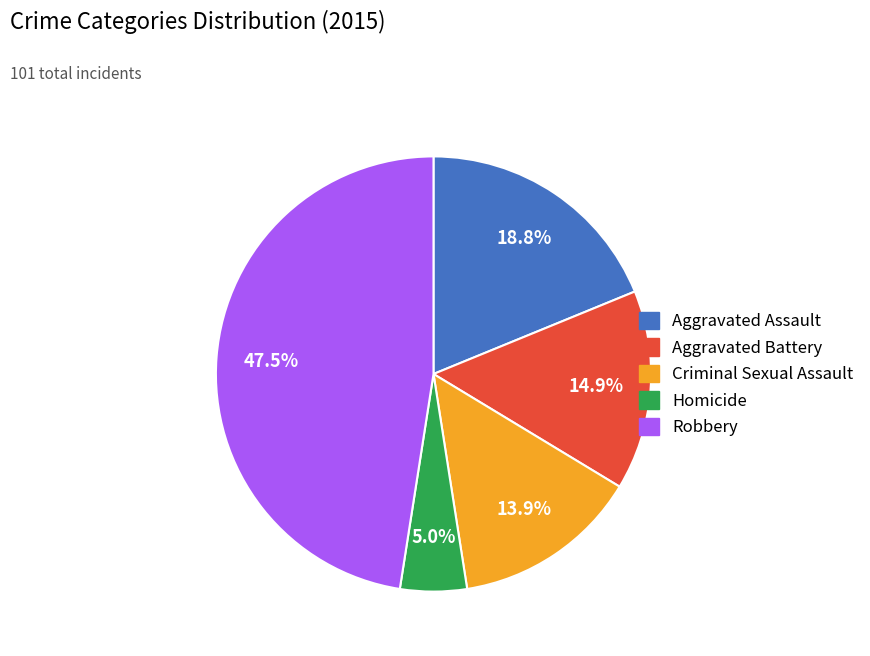

What percentage is the Aggravated Assault slice, to the nearest percent?

19%